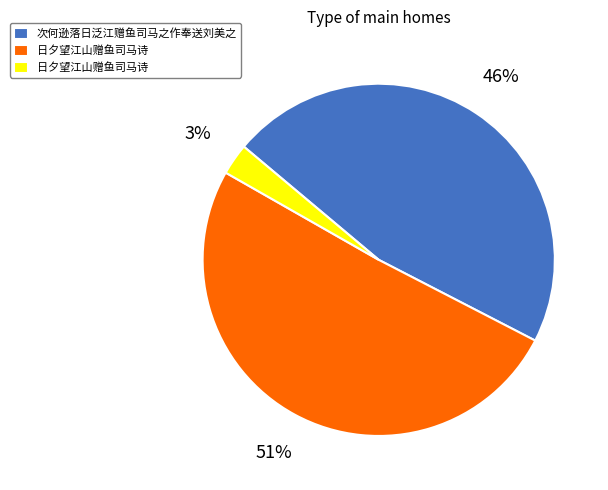

Does any single category account for the majority?

Yes